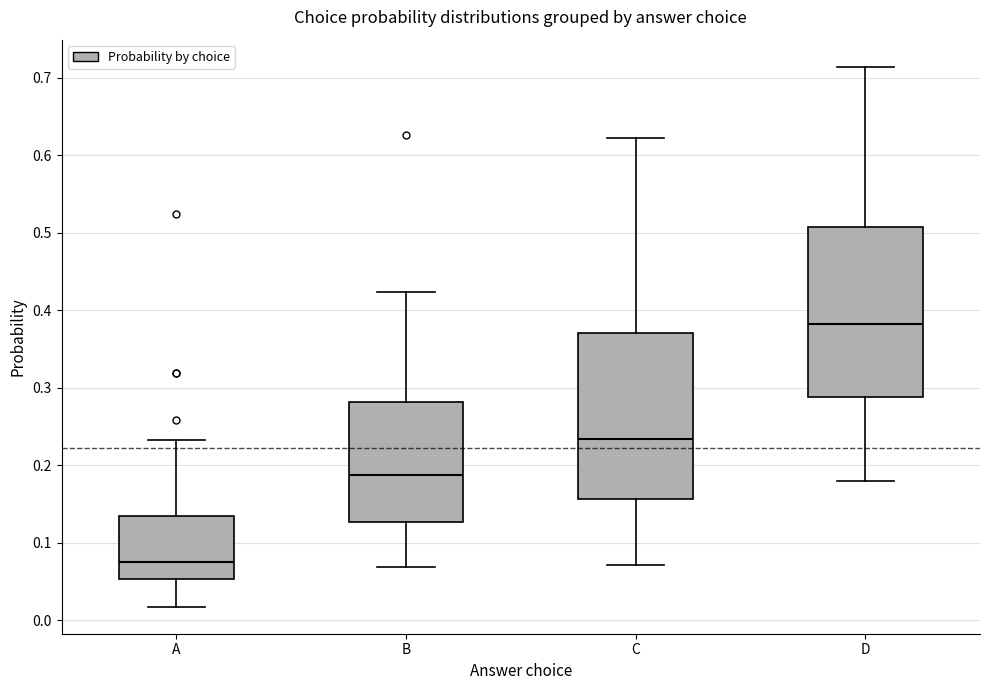

Which box has the highest median line?

D